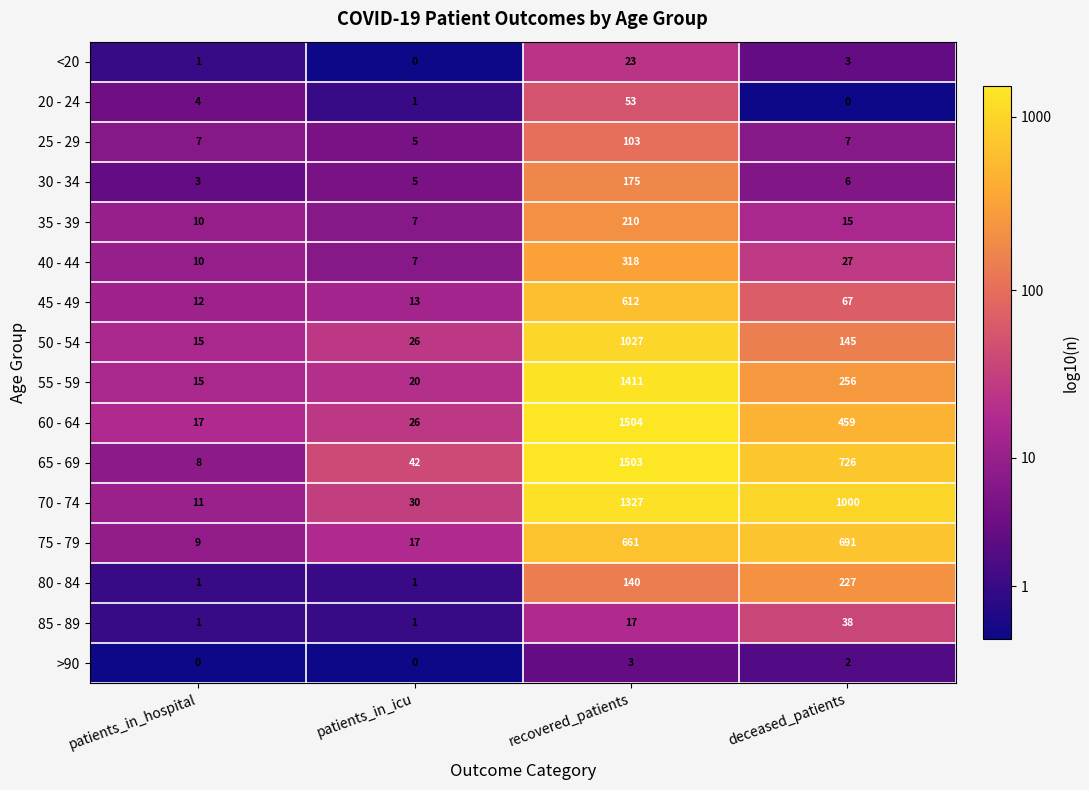

True or false: 40 - 44 has a value of 10 at patients_in_icu.

False